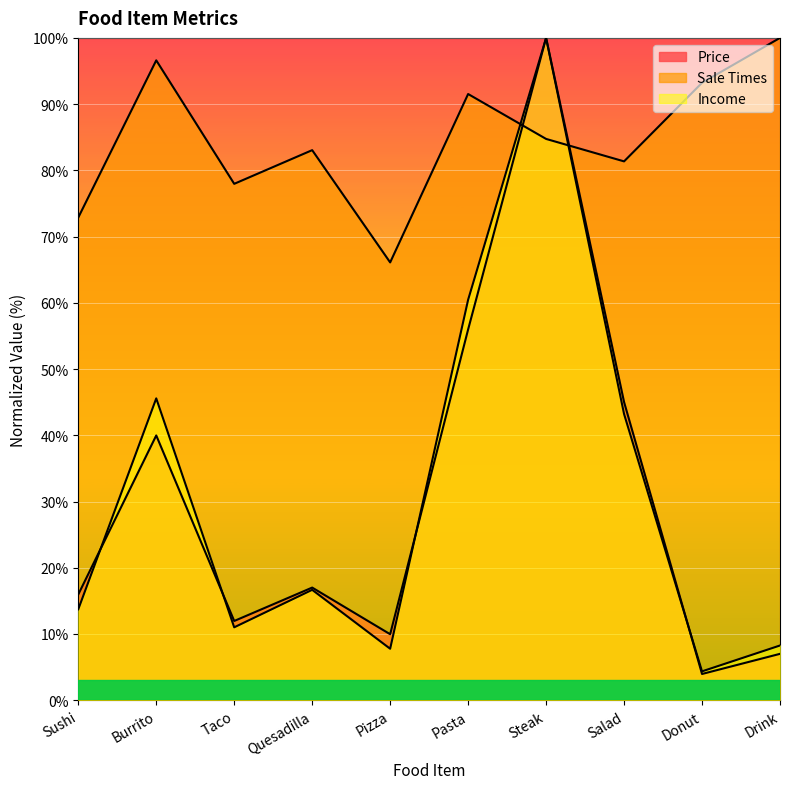

Does the chart display data point markers on the line(s)?

No